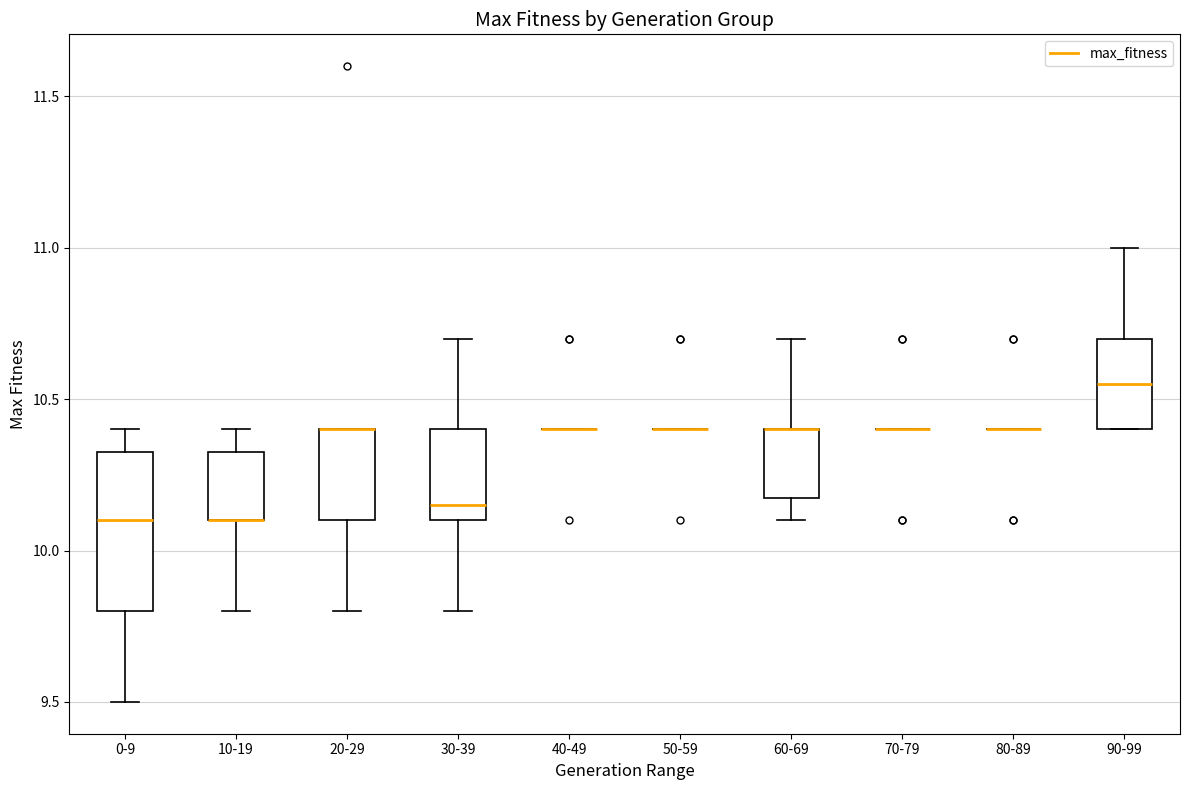

Where is the upper edge of the box for 0-9 on the y-axis? The values are not printed on the chart, so give them approximately, as read against the axis.

10.35